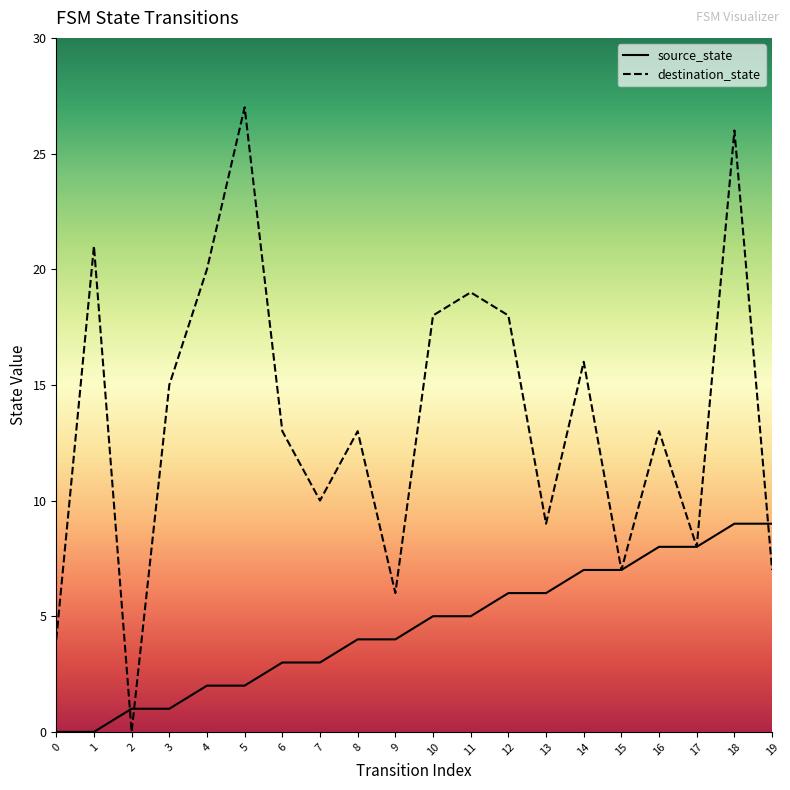

What is the highest value of the destination_state series?

27